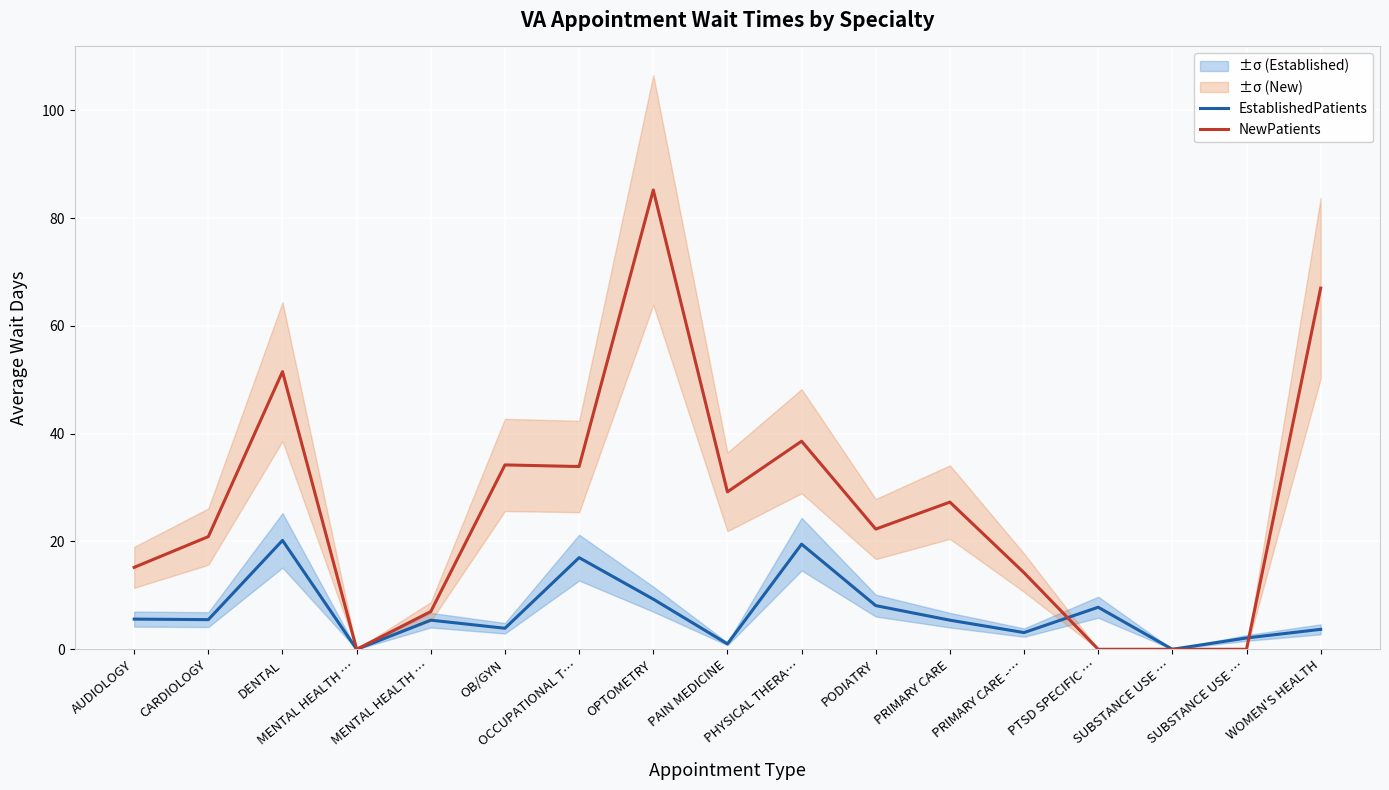

Which label corresponds to the smallest value in the chart?

MENTAL HEALTH …